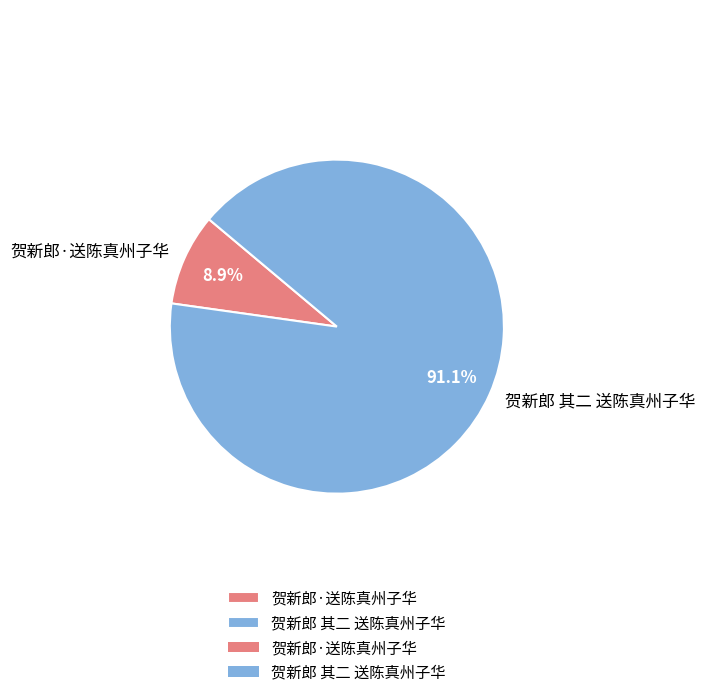

How many slices are in this pie chart?

2